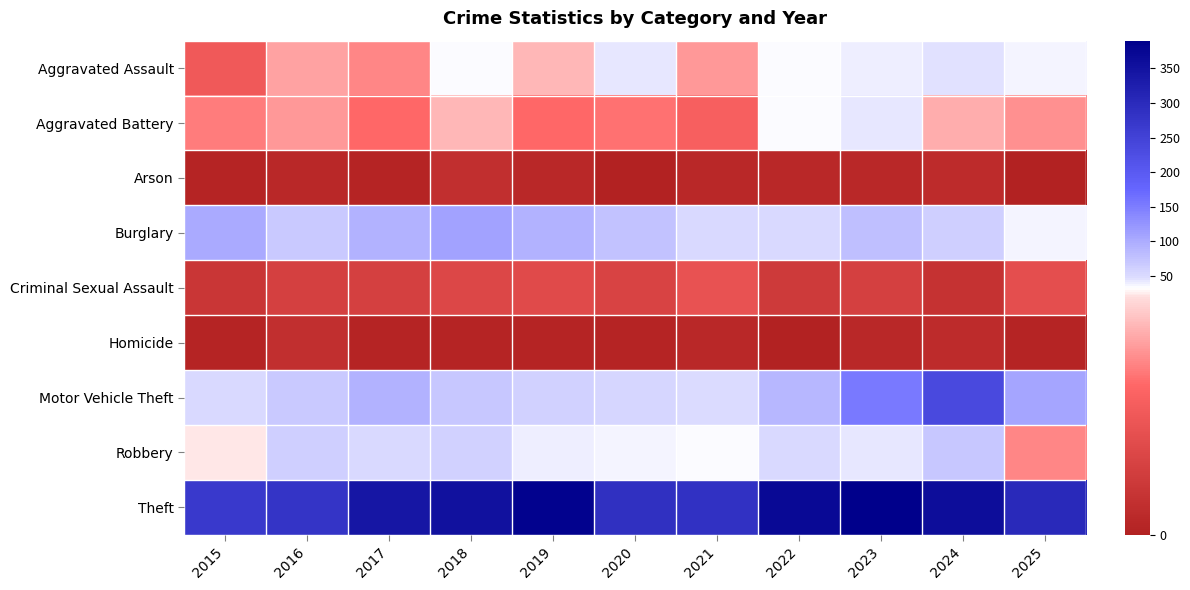

Which series changed the most between 2017 and 2024?

Motor Vehicle Theft